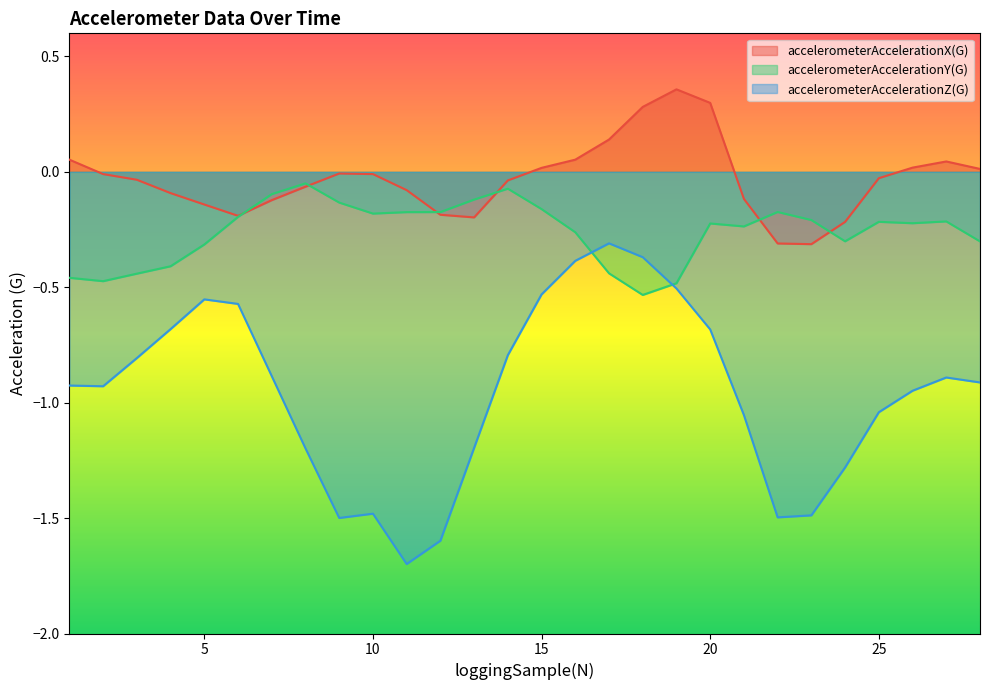

True or false: accelerometerAccelerationZ(G) has a value of -0.4 at 16.

True